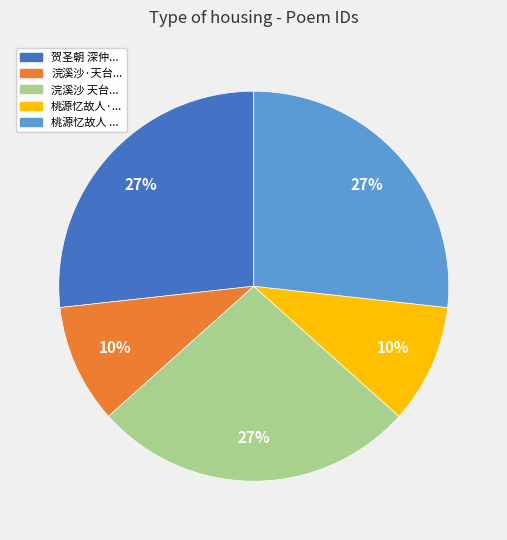

Do 浣溪沙 天台... and 桃源忆故人·... together represent more than half of the pie?

No